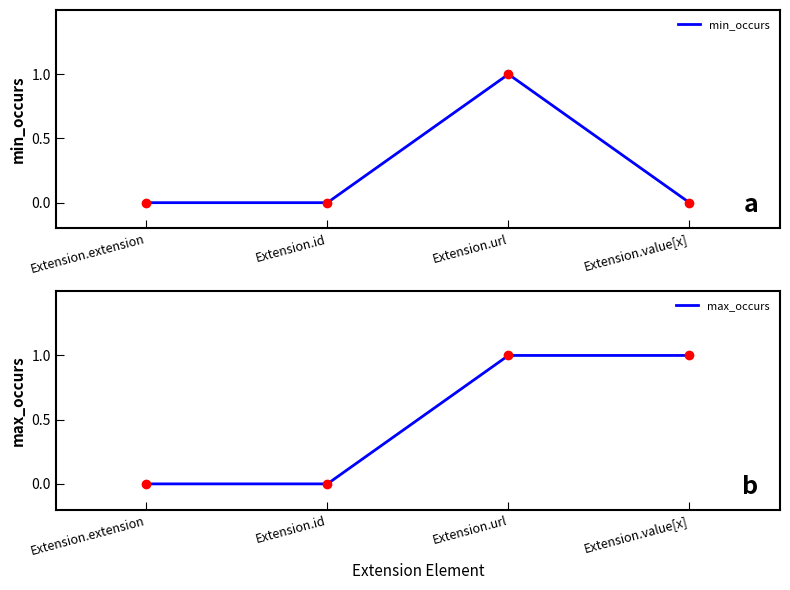

What position from the right is Extension.id?

3